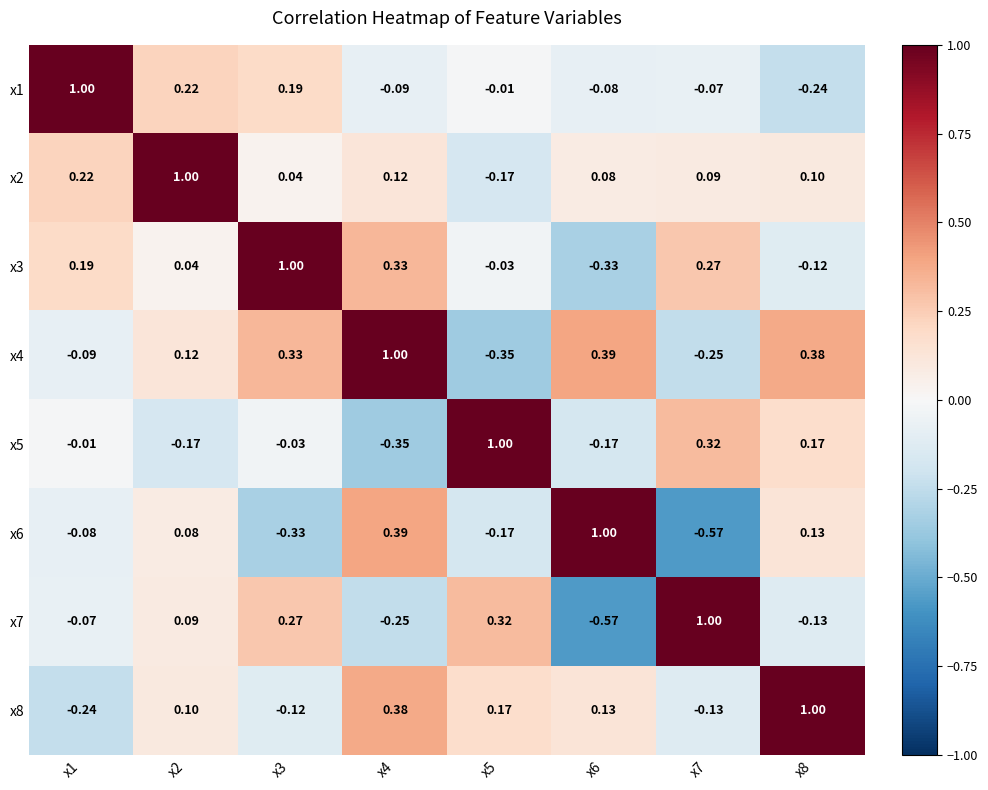

Is the value of x4 at x8 greater than the value of x3 at x6?

Yes